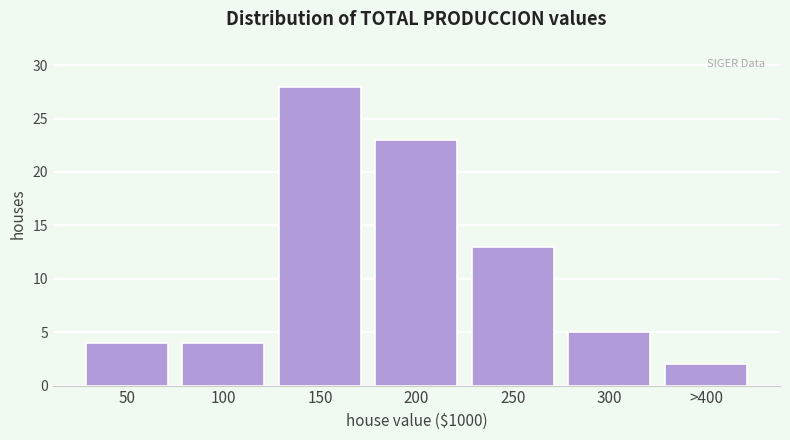

Reading left to right, list all the values displayed in this chart.

4	4	28	23	13	5	2